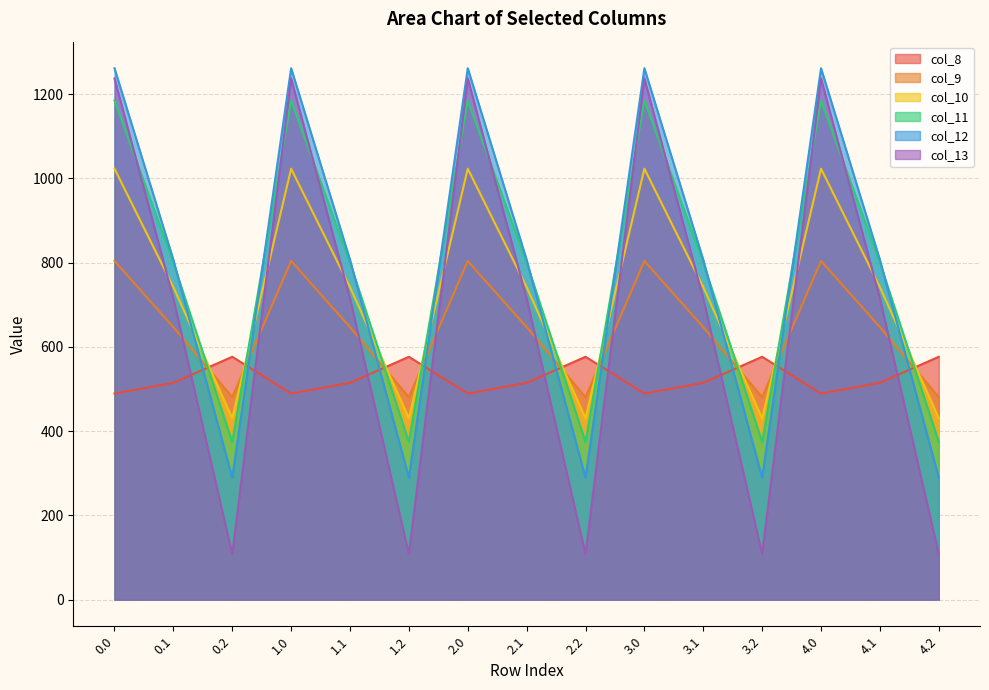

What position from the left is 1.1?

5